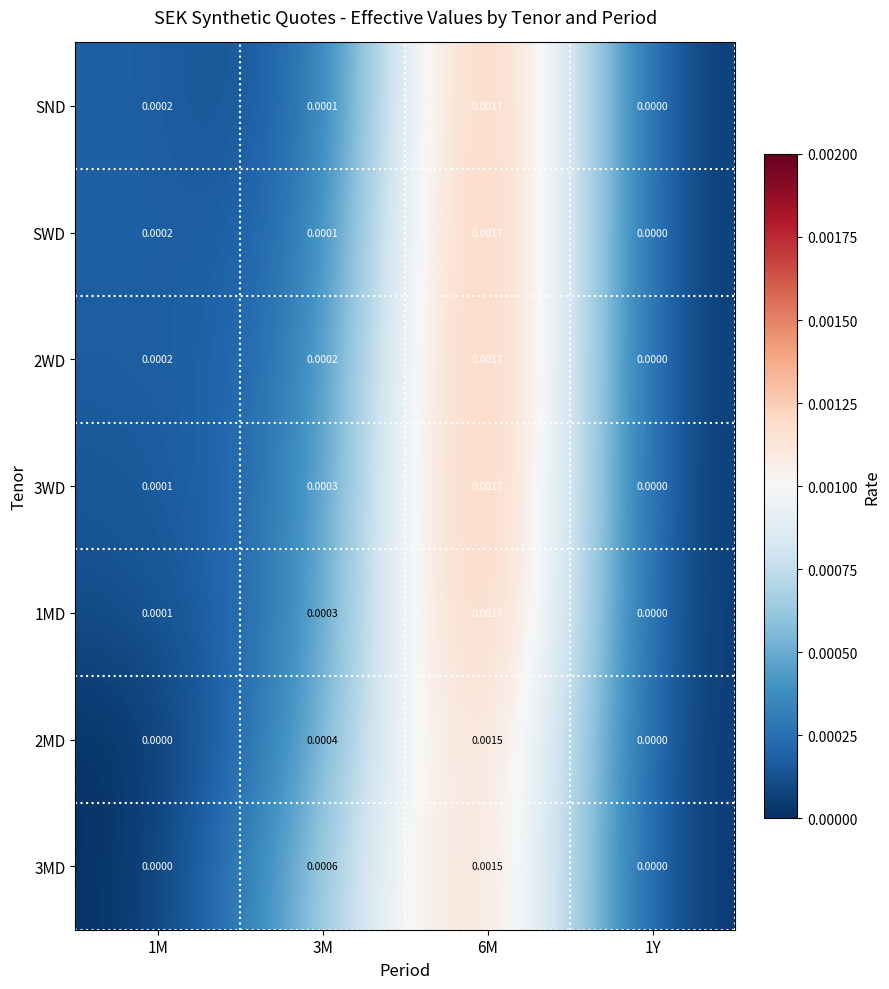

Is the value of SWD at 6M greater than the value of 3MD at 1Y?

Yes